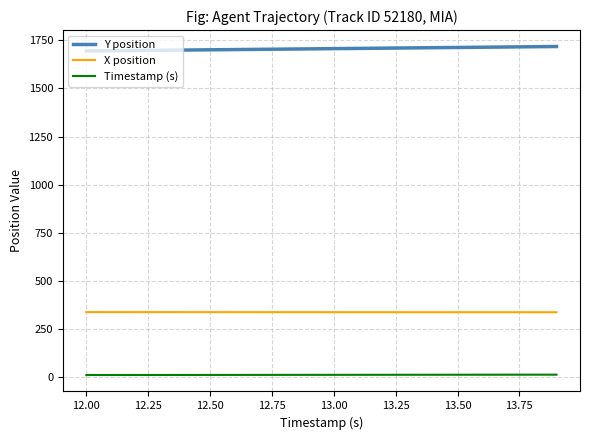

True or false: Y position and Timestamp (s) intersect in this chart.

False